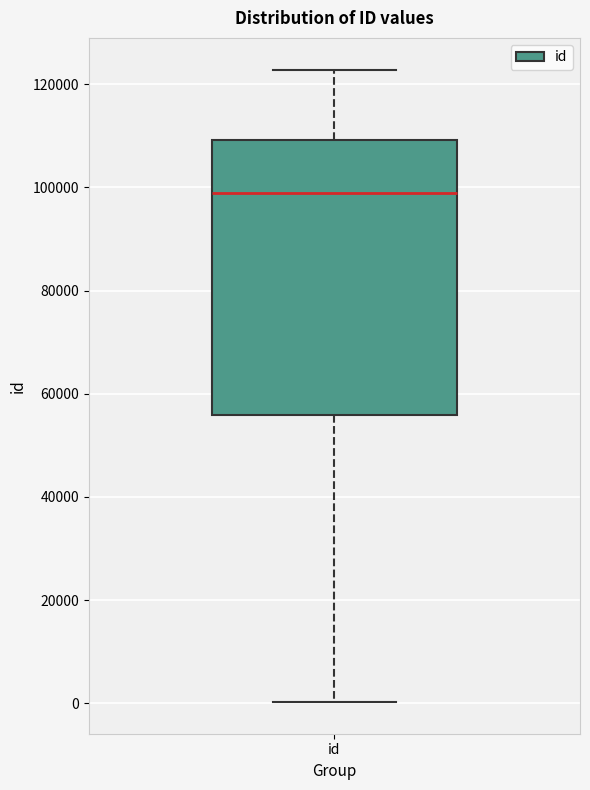

Transcribe this box plot: give where the median line is, the range the box spans, and where the two whiskers end, as read against the y-axis. The values are not printed on the chart, so give them approximately, as read against the axis.

median 98000, box 56000 to 110000, whiskers 0 to 122000